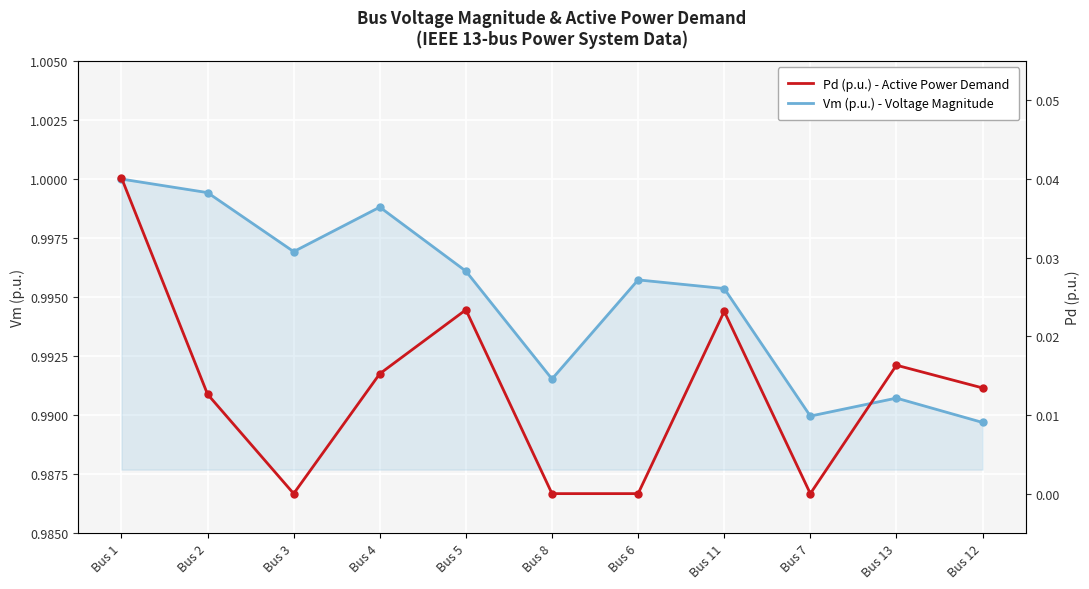

Where is the first local maximum for Pd (p.u.) - Active Power Demand?

Bus 5